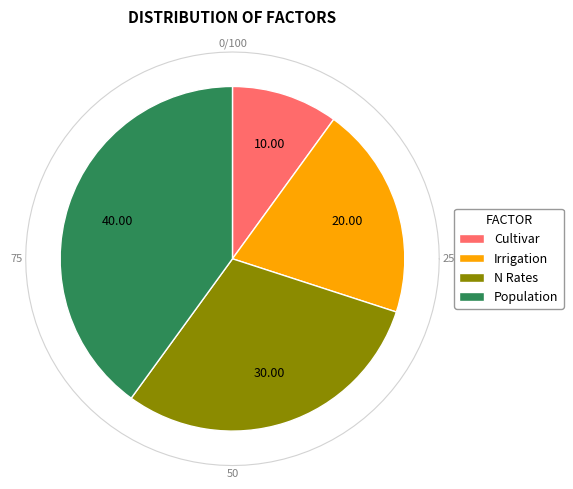

How many segments does this pie chart have?

4